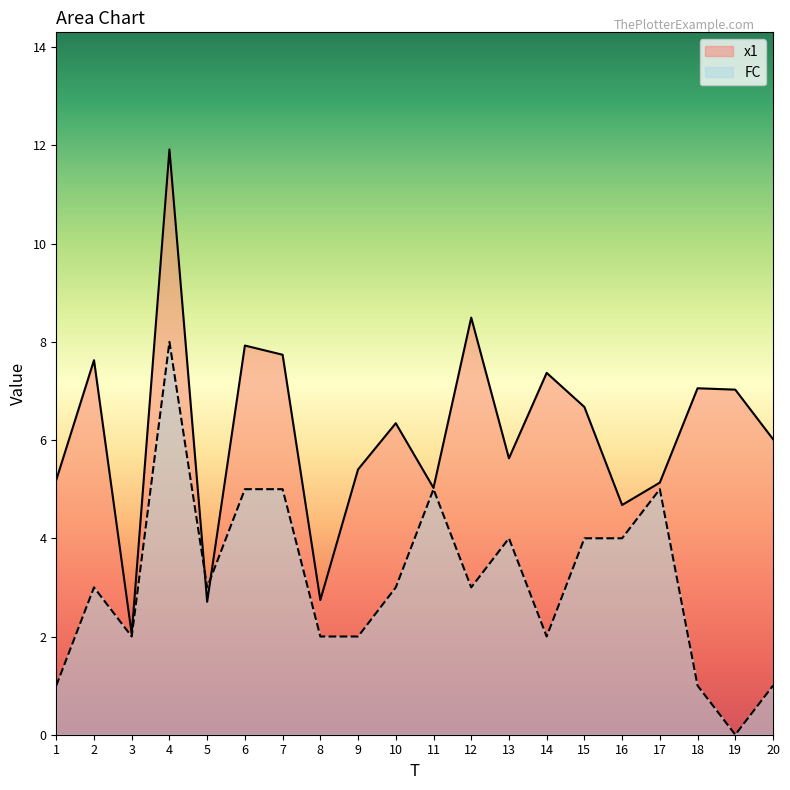

What is the sum of the FC values at 18 and 9?

3.0